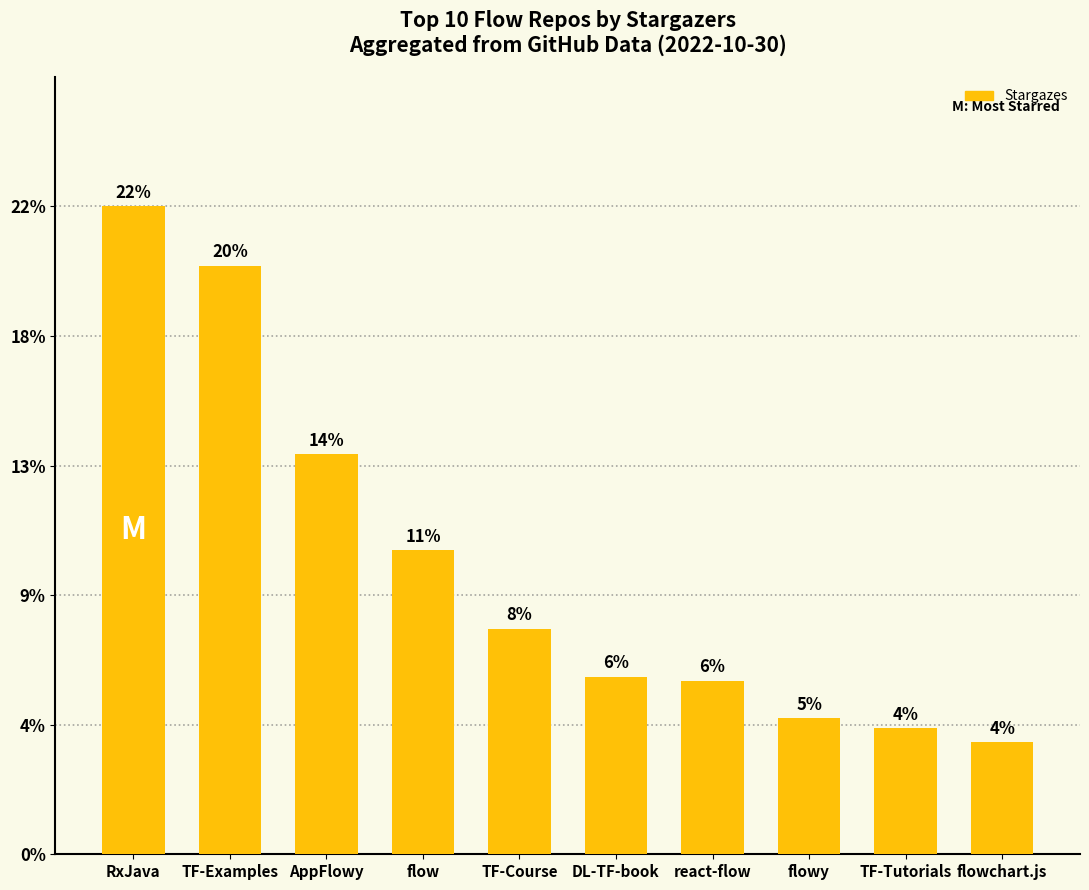

Does the chart contain any negative values?

No